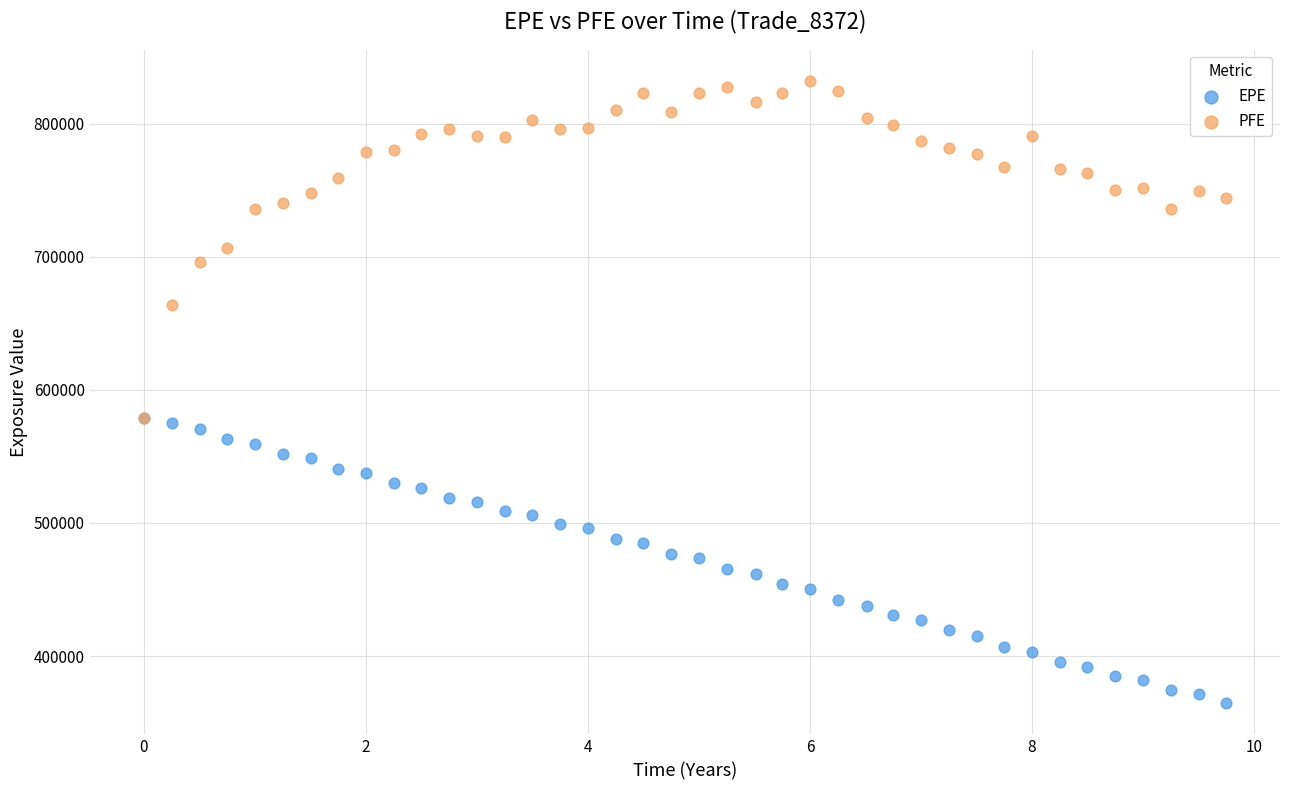

Which series has the largest Y range (max minus min)?

PFE